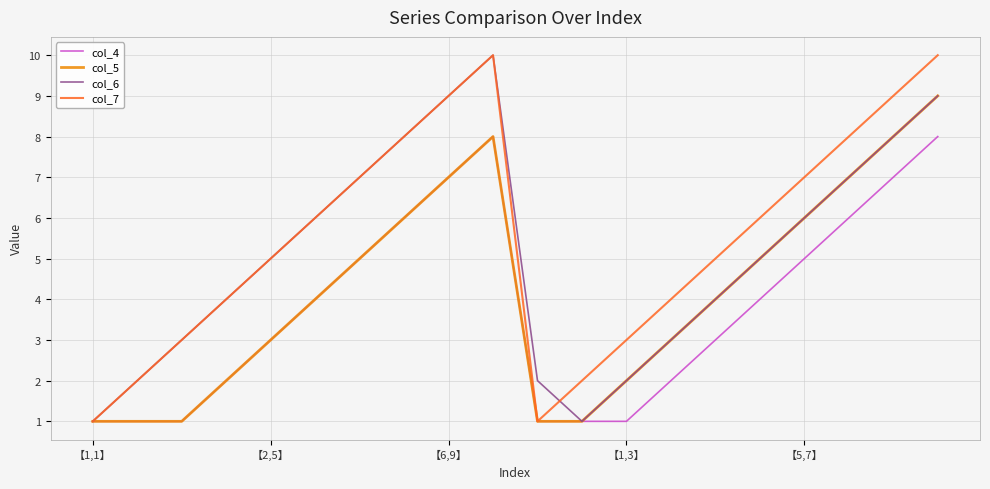

Which series has the largest total across all categories?

col_7